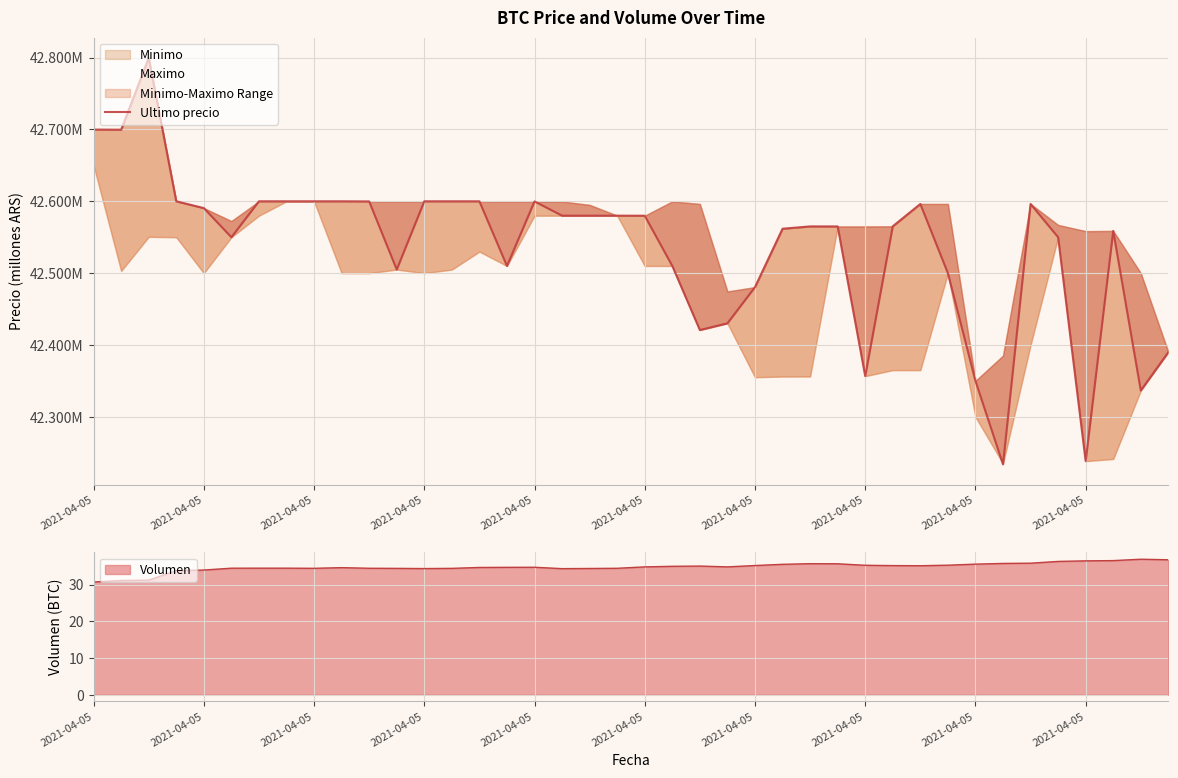

The value of Maximo at 14 is 19.4. True or false?

False